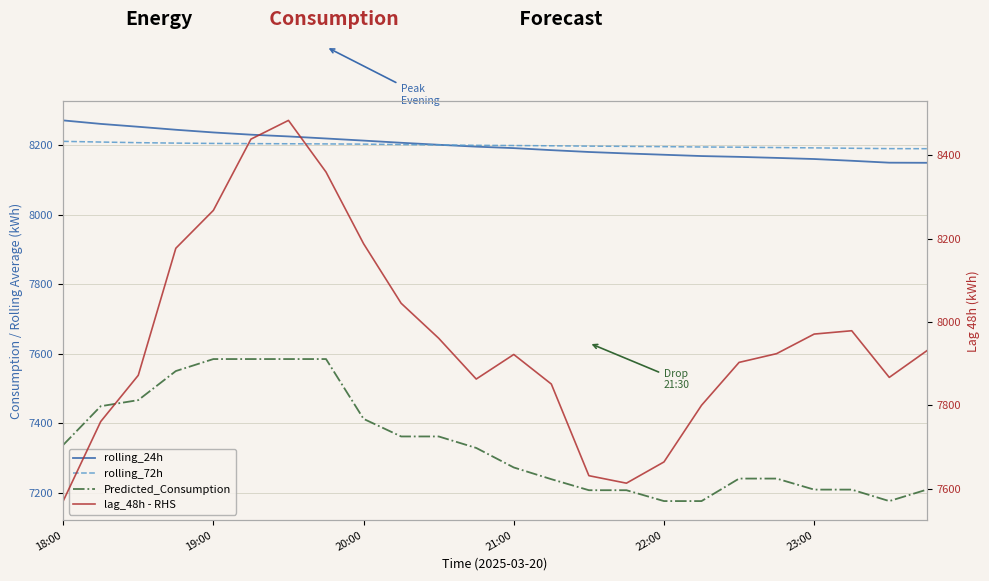

What is the spread (max minus min) of values at 19?

953.5